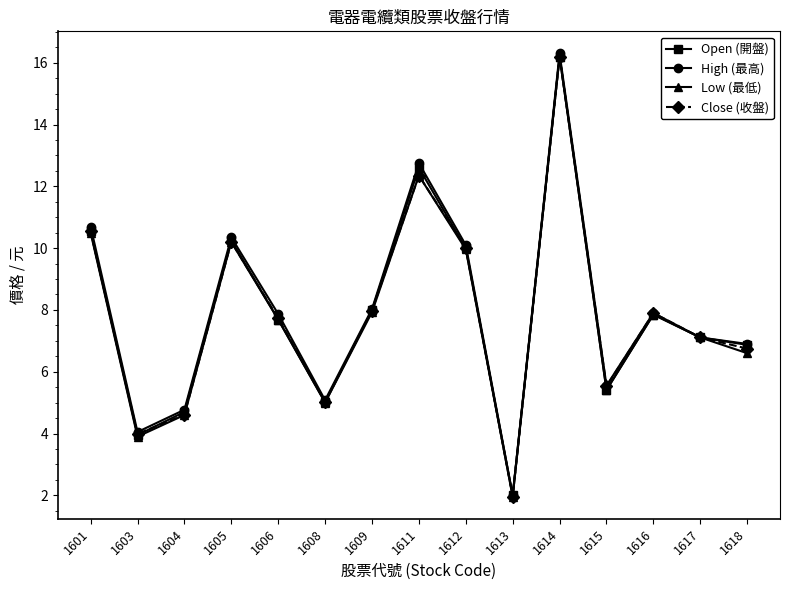

True or false: Close (收盤) has more than 0 interior local peaks.

True